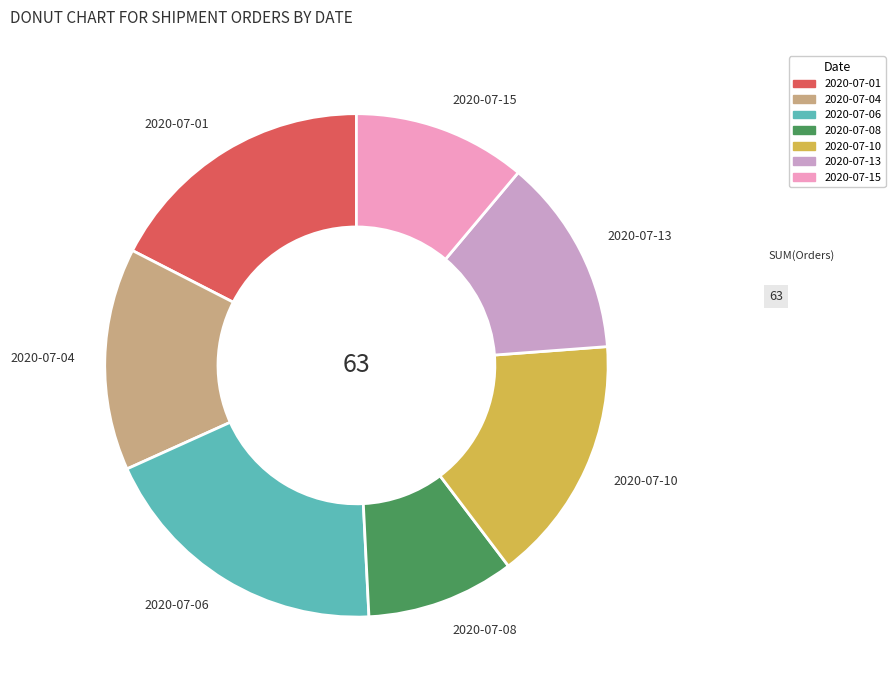

True or false: 2020-07-01 accounts for 17% of the total.

True